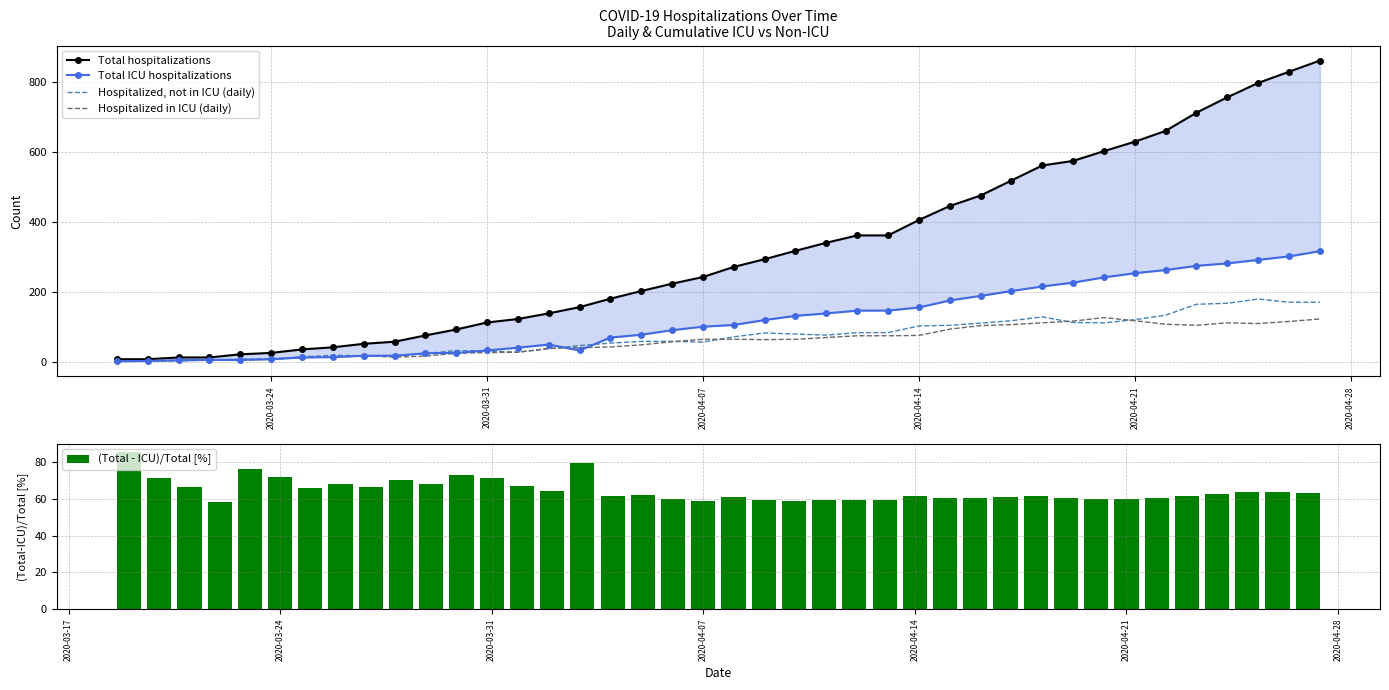

How many groups of bars are there?

40